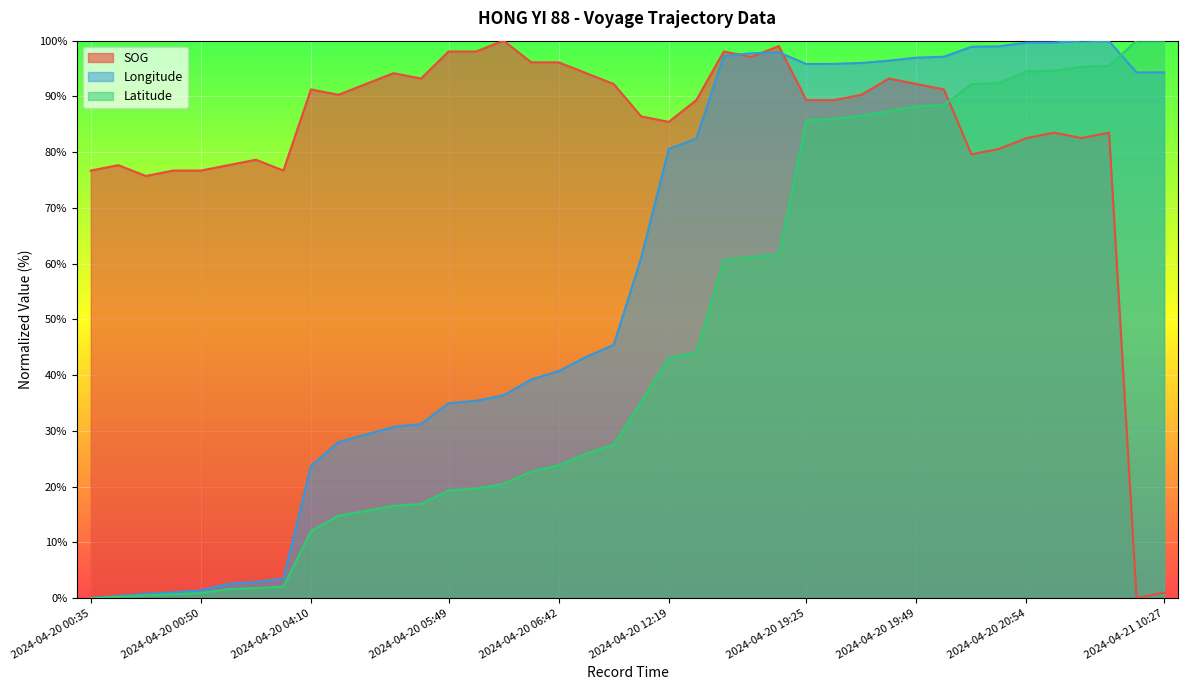

Read the SOG value at 2024-04-20 12:35.

89.3